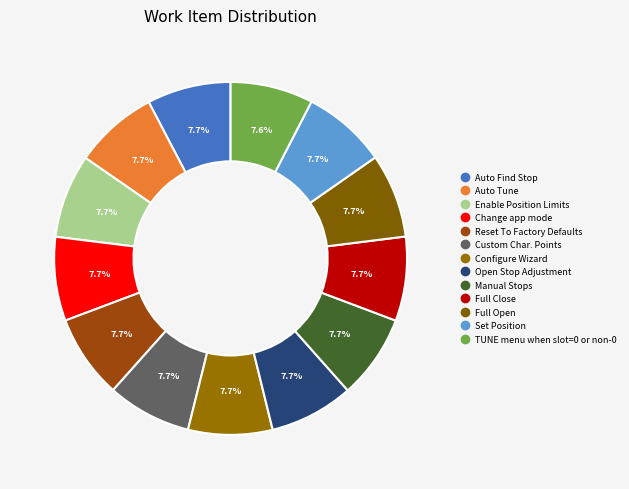

The Full Close slice represents 8% of the pie. True or false?

True